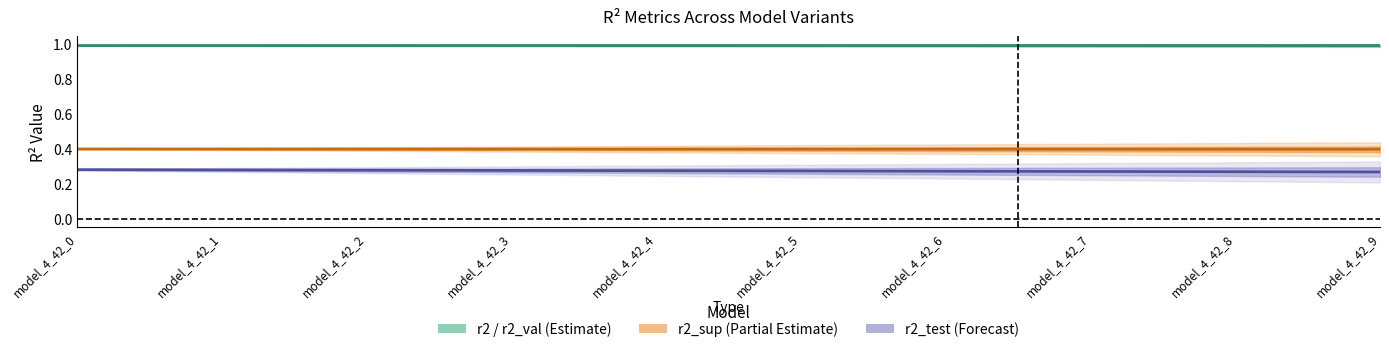

What is the lowest value of the r2_test series?

0.3